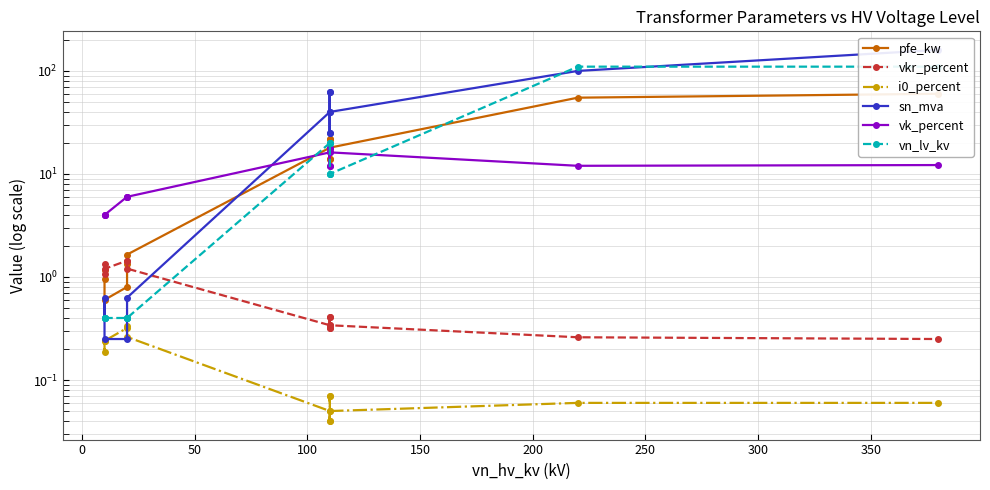

Does the chart have visible grid lines?

Yes